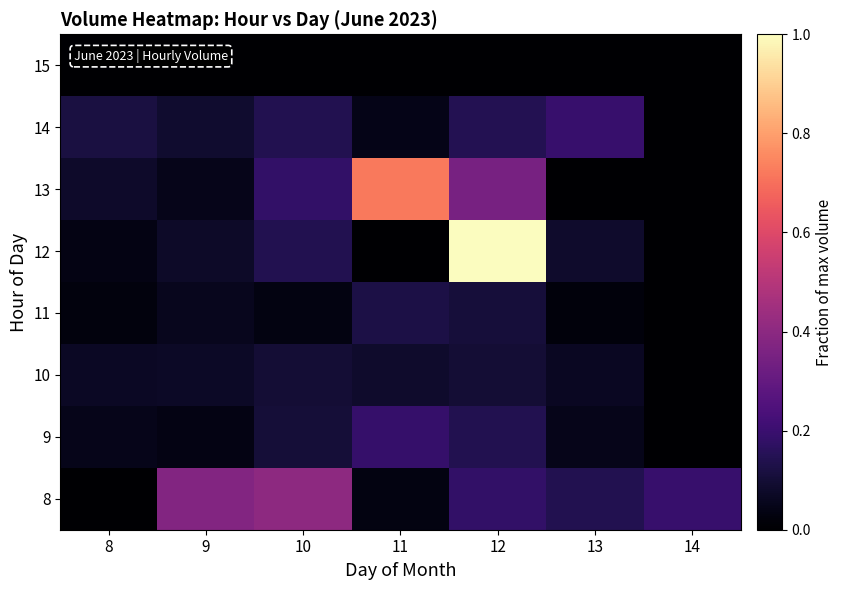

Reading left to right, what are all the values shown in this chart?

8: 8=0.0	9=0.4	10=0.4	11=0.0	12=0.2	13=0.1	14=0.2
9: 8=0.0	9=0.0	10=0.1	11=0.2	12=0.1	13=0.1	14=0.0
10: 8=0.1	9=0.1	10=0.1	11=0.1	12=0.1	13=0.1	14=0.0
11: 8=0.0	9=0.1	10=0.0	11=0.1	12=0.1	13=0.0	14=0.0
12: 8=0.0	9=0.1	10=0.1	11=0.0	12=1.0	13=0.1	14=0.0
13: 8=0.1	9=0.0	10=0.2	11=0.7	12=0.3	13=0.0	14=0.0
14: 8=0.1	9=0.1	10=0.1	11=0.0	12=0.1	13=0.2	14=0.0
15: 8=0.0	9=0.0	10=0.0	11=0.0	12=0.0	13=0.0	14=0.0